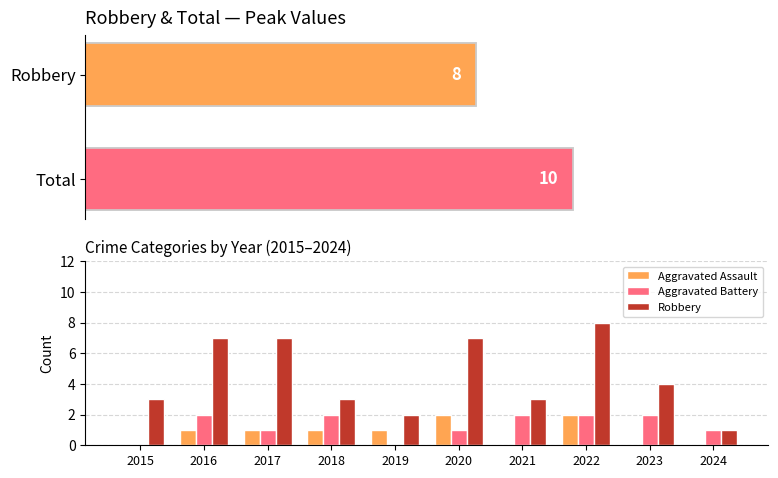

The Aggravated Assault series shows 2 at 2016. True or false?

False